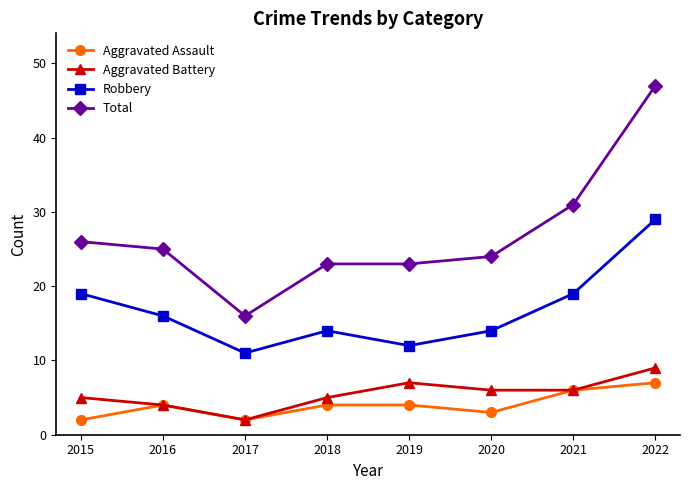

What is the difference between the maximum and minimum values in the Aggravated Assault series?

5